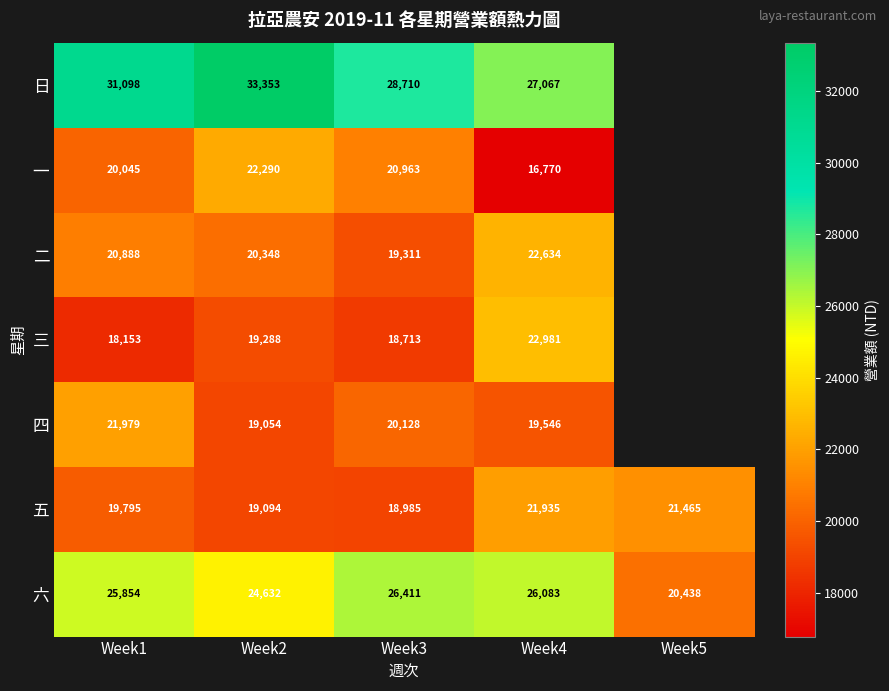

What is the minimum value for 六?

20438